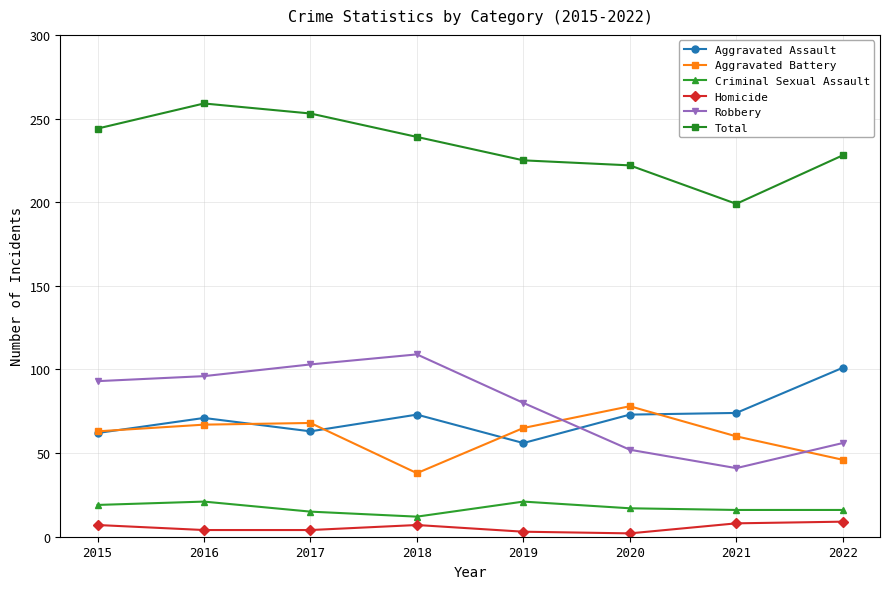

True or false: Aggravated Assault and Total intersect in this chart.

False